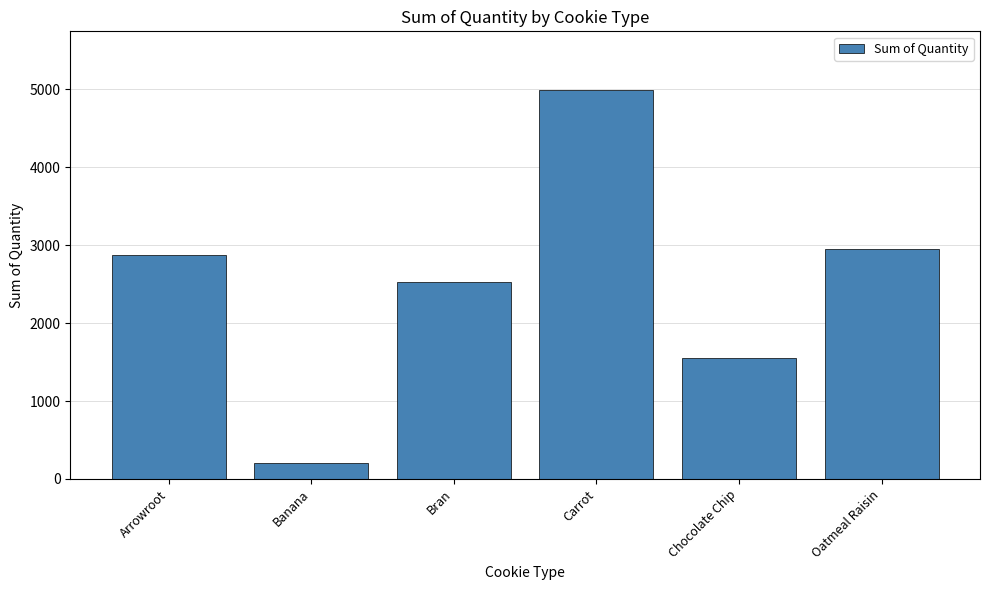

List the labels in order of value, smallest first.

Banana, Chocolate Chip, Bran, Arrowroot, Oatmeal Raisin, Carrot